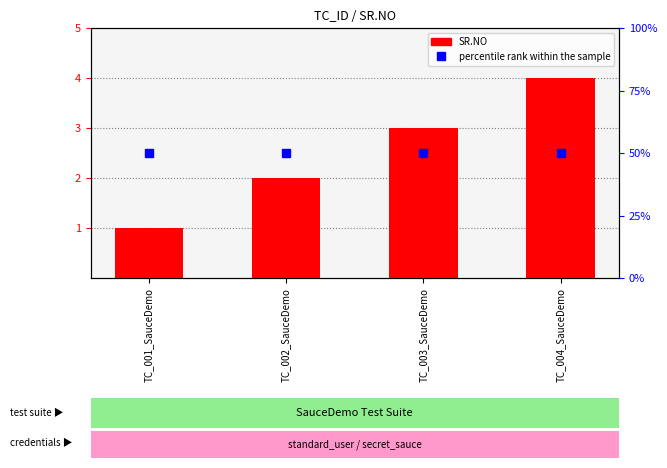

What is the average value of the SR.NO series?

2